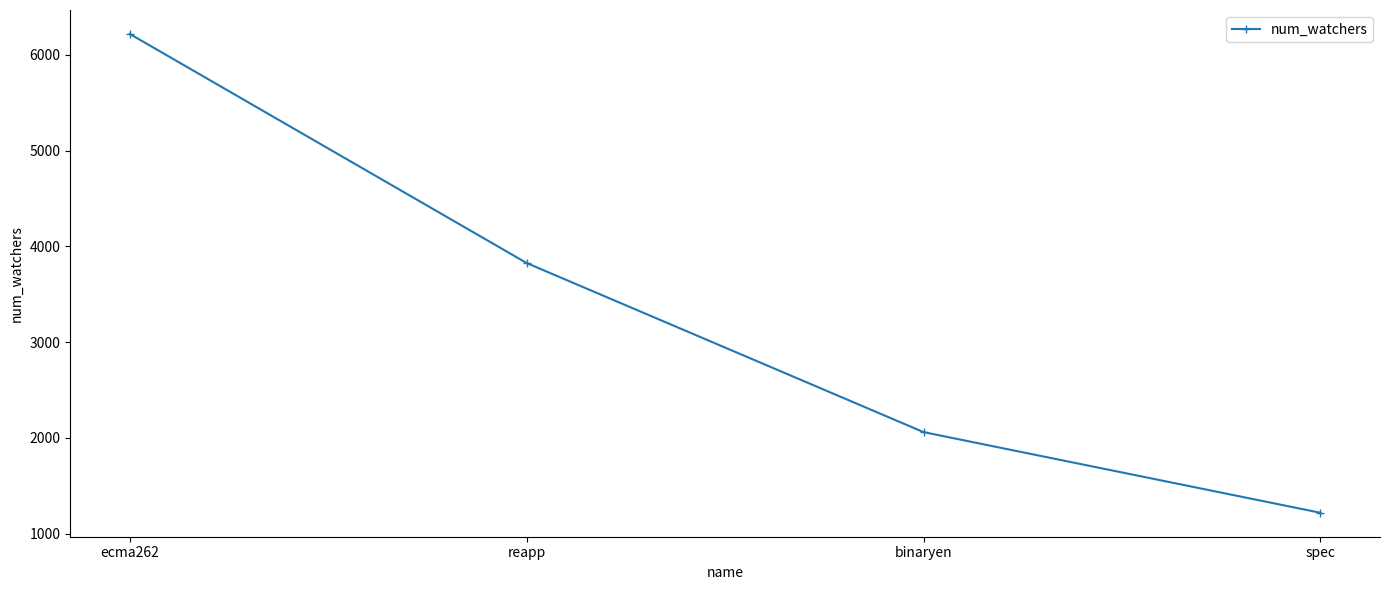

What is the change in value from binaryen to spec?

-842